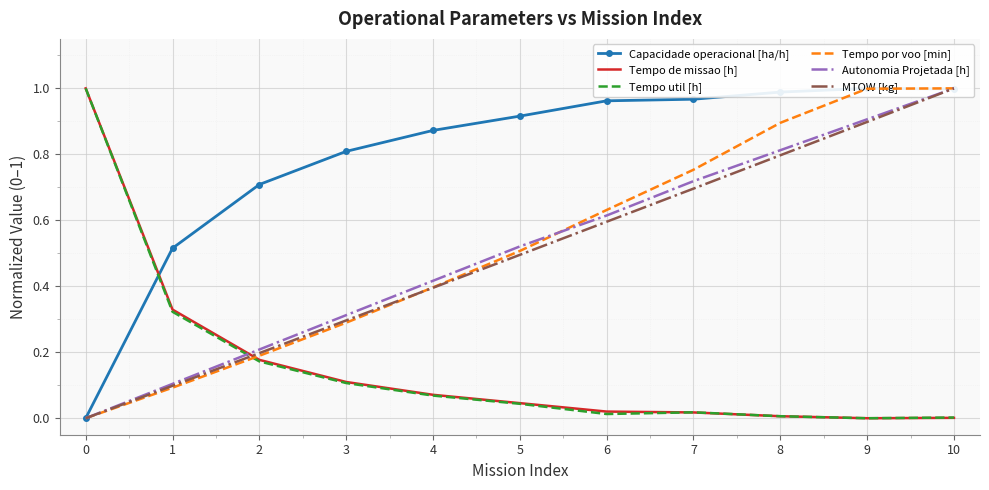

True or false: Tempo por voo [min] has more than 1 interior local peaks.

False